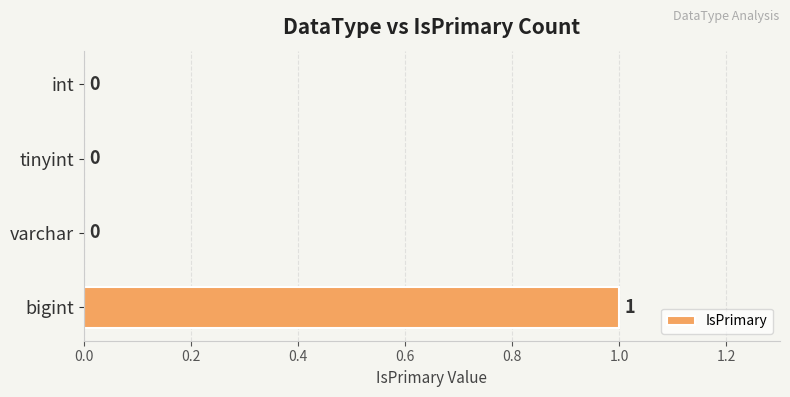

Reading top to bottom, extract all data points from this chart.

int=0	tinyint=0	varchar=0	bigint=1